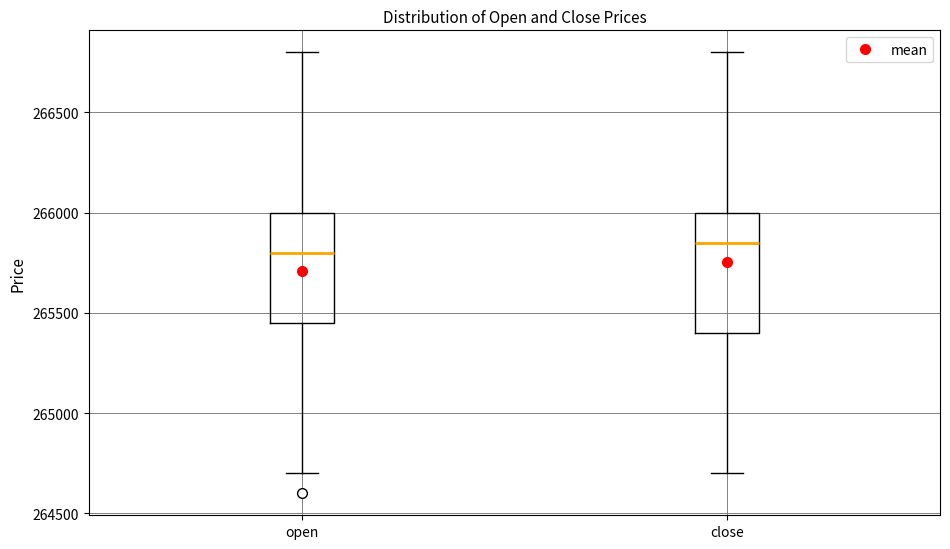

Which box's median line is the highest?

close